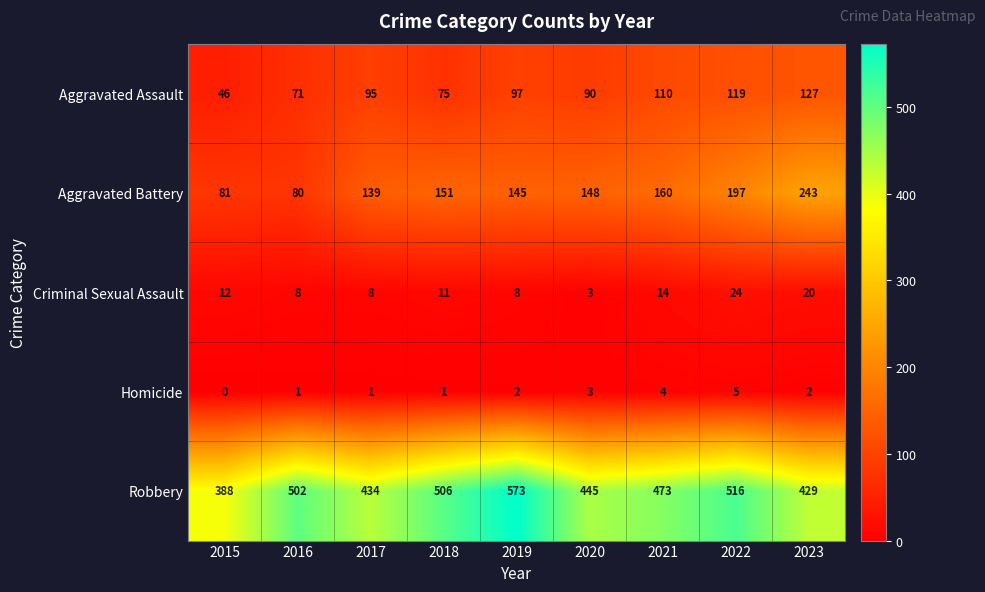

What is the sum of the Aggravated Battery values at 2016 and 2020?

228